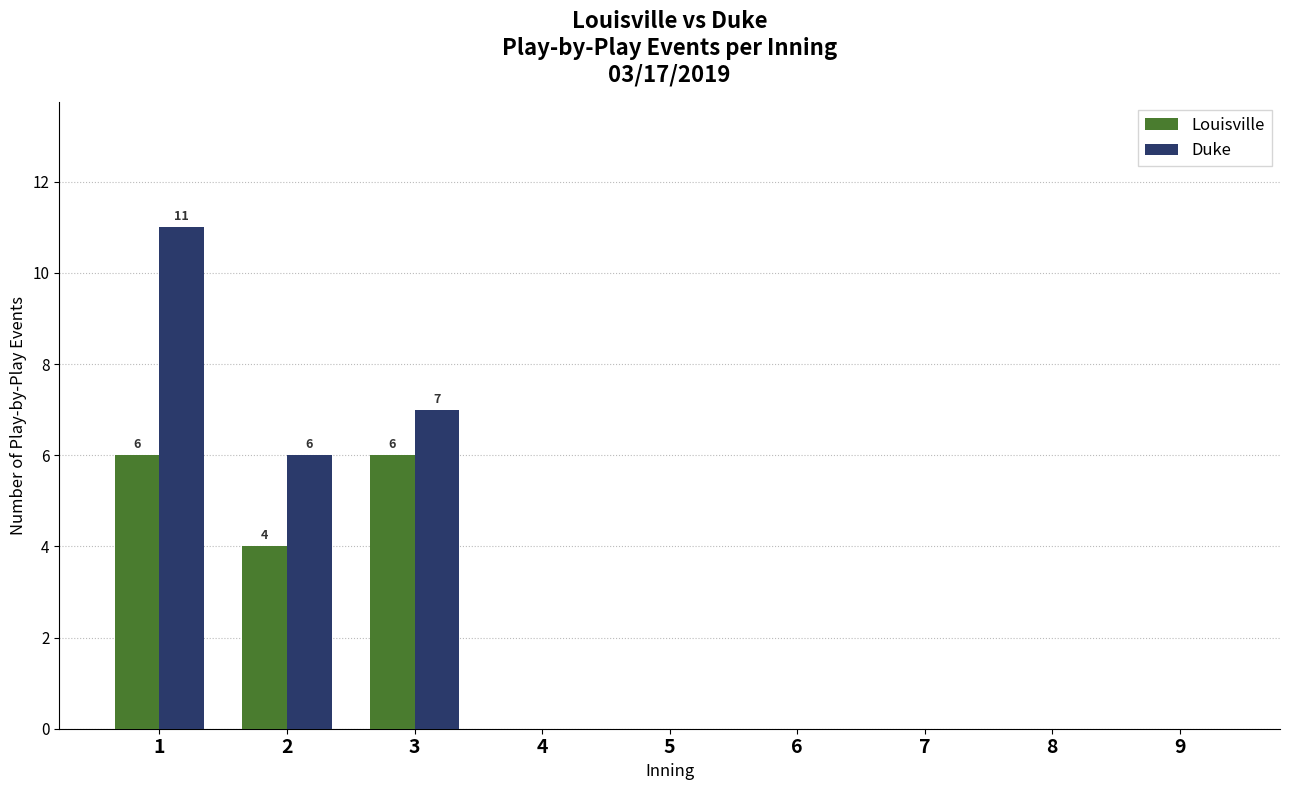

How many groups of bars are there?

9